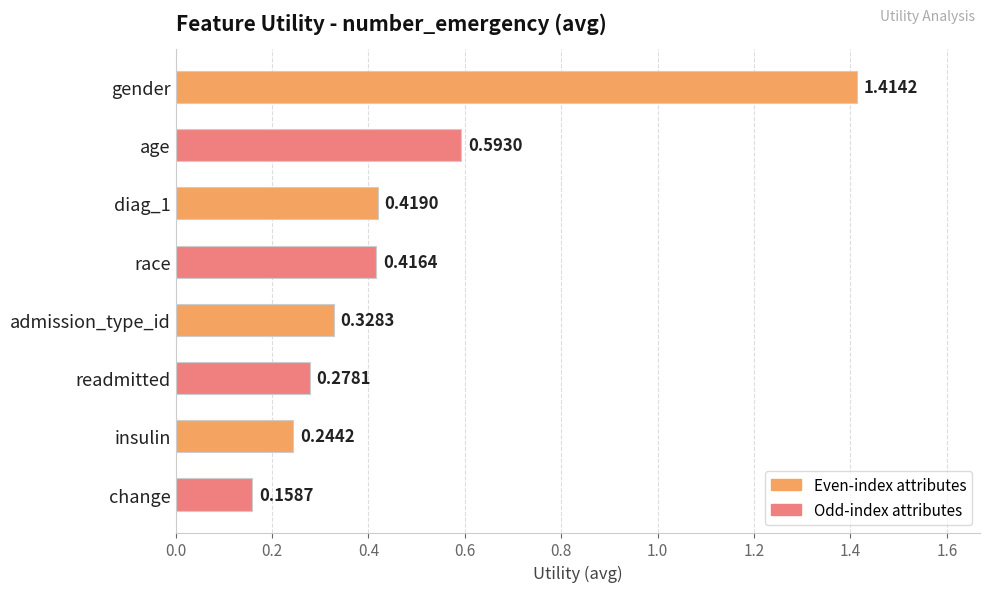

What is the sum of the values at insulin and gender?

1.7